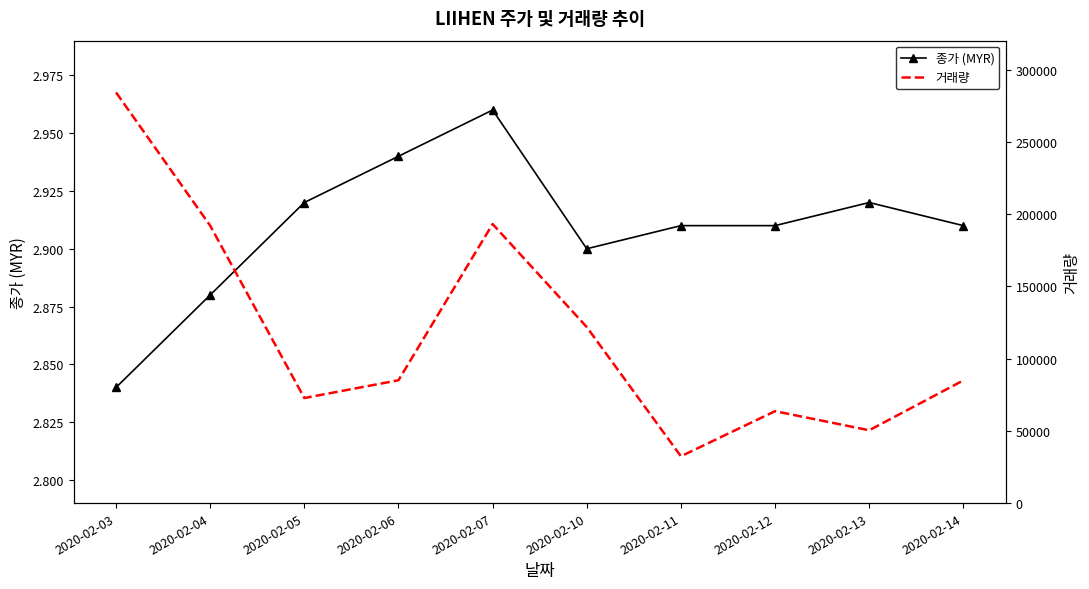

What is the sum of all 종가 (MYR) values?

29.1